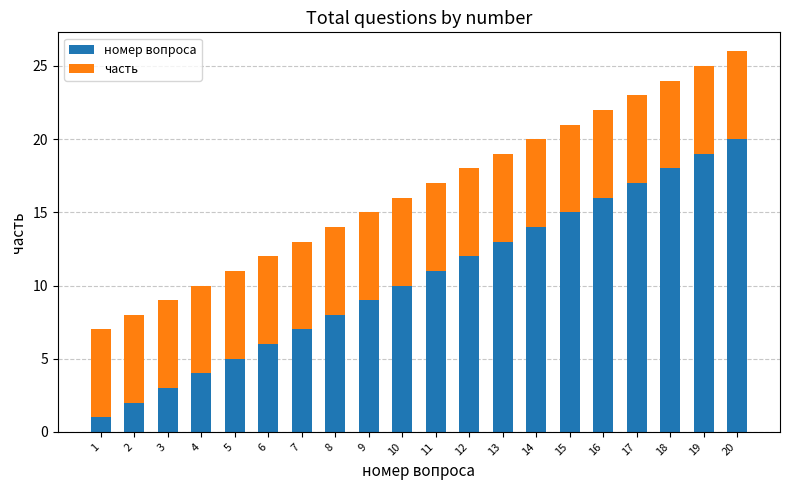

What is the sum of all номер вопроса values?

210